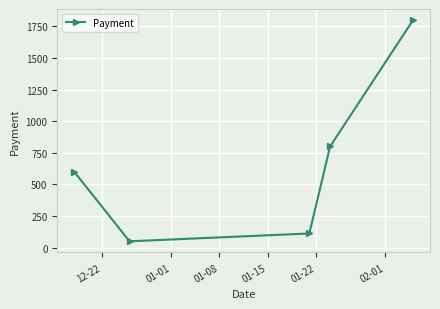

What is the value of the 5th point from the left?

1800